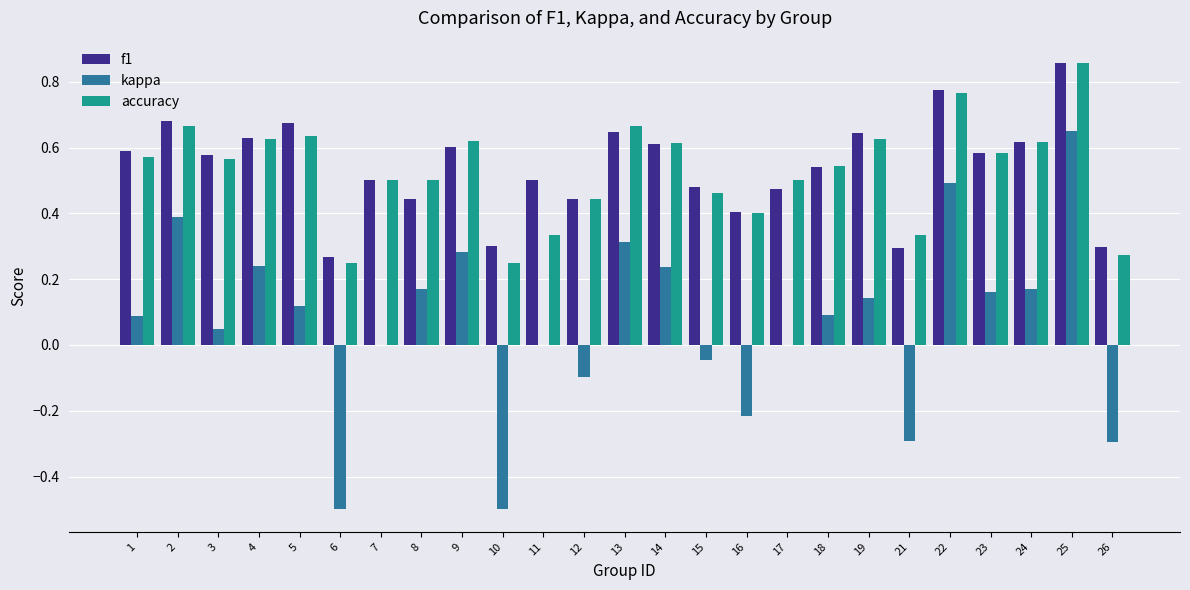

What is the sum of all f1 values?

13.4